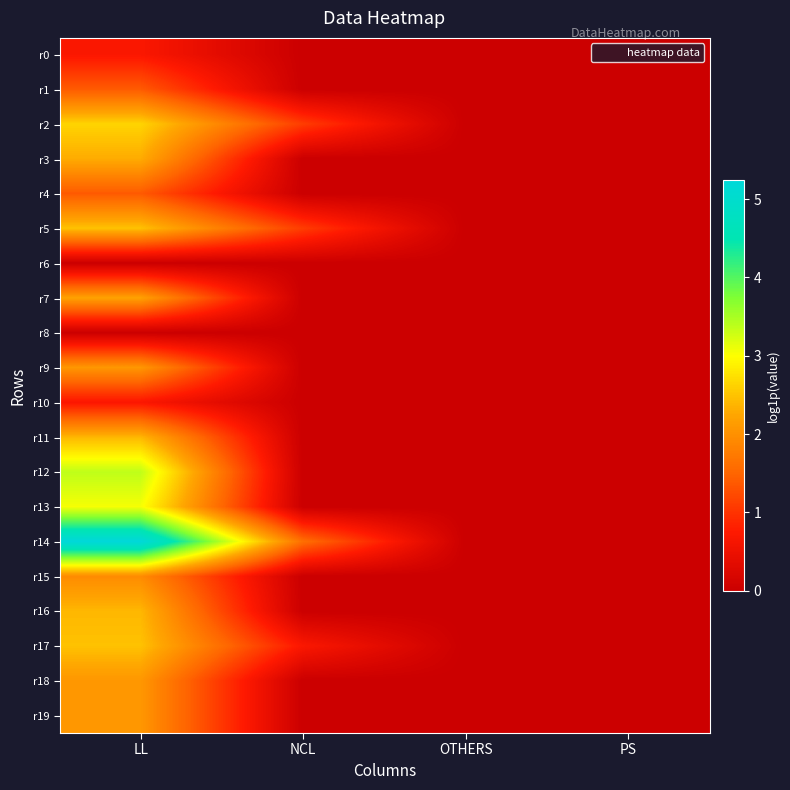

At which category is the sum across all series the highest?

LL